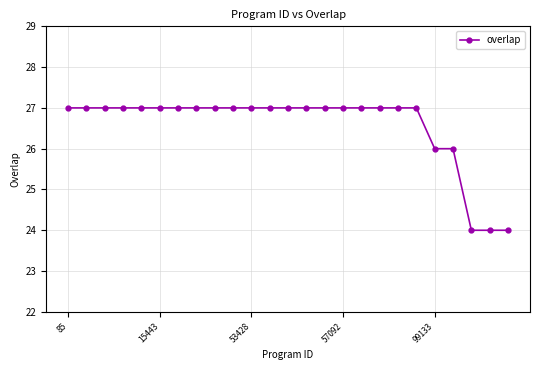

How many lines are shown in the chart?

1